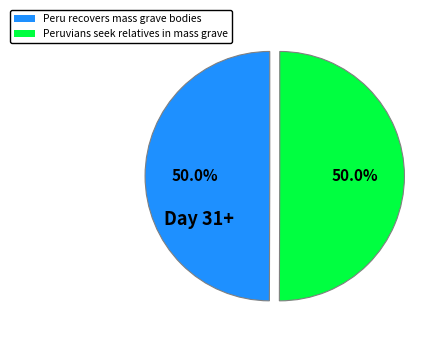

Approximately how many times larger is the value at Peruvians seek relatives in mass grave compared to Peru recovers mass grave bodies?

1.0